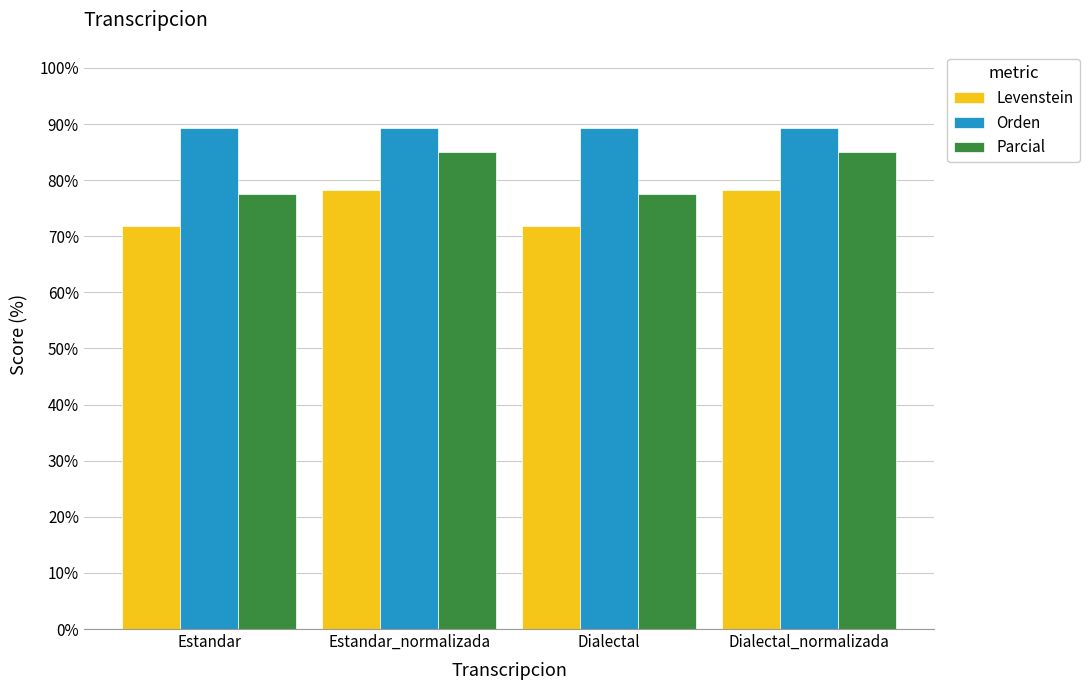

List the series in order of their peak value, highest first.

Orden, Parcial, Levenstein